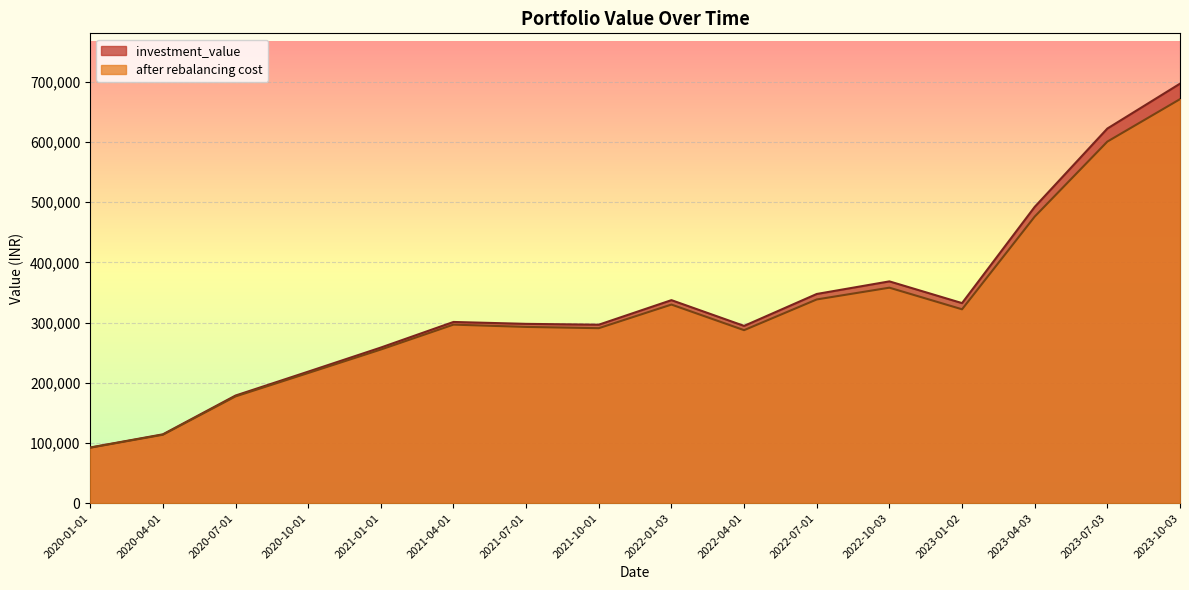

What position from the left is 2022-01-03?

9